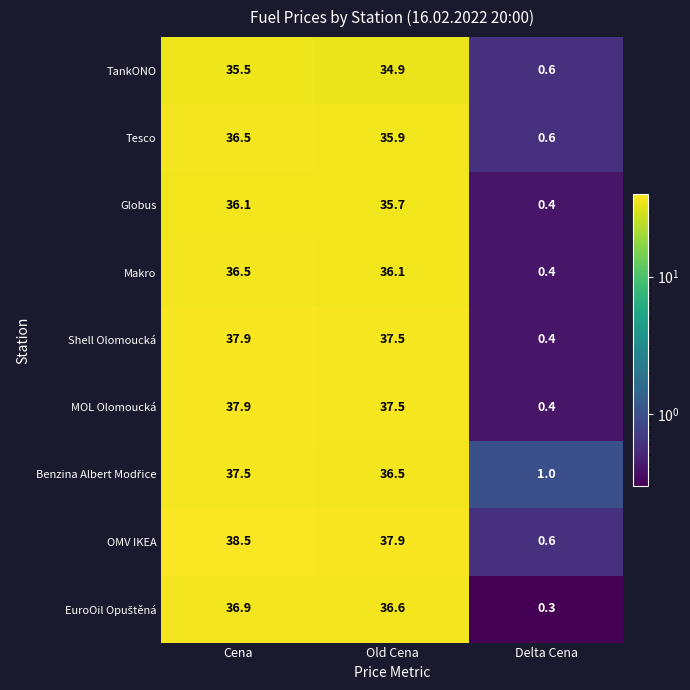

What is the sum of all Shell Olomoucká values?

75.8